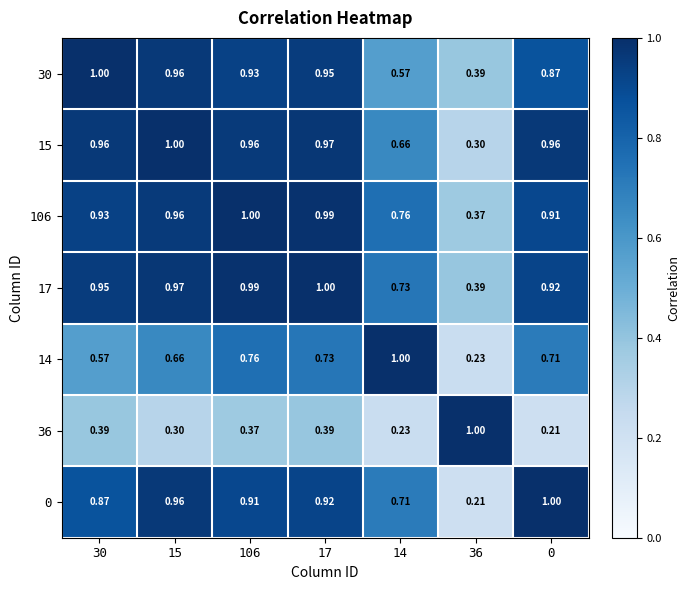

Is the value of 15 at 30 greater than the value of 36 at 0?

Yes